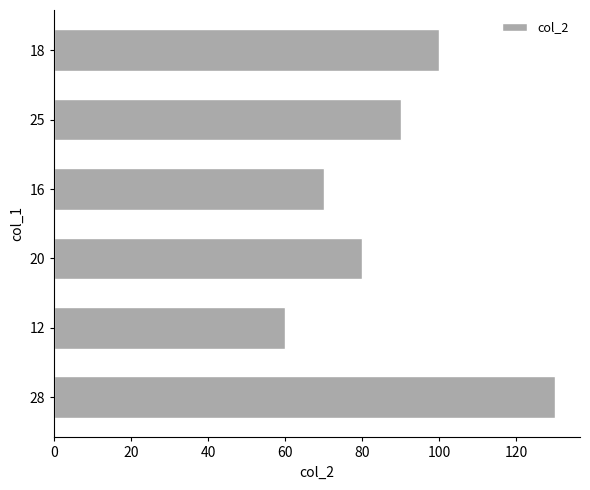

What is the difference between the second highest and minimum values?

40